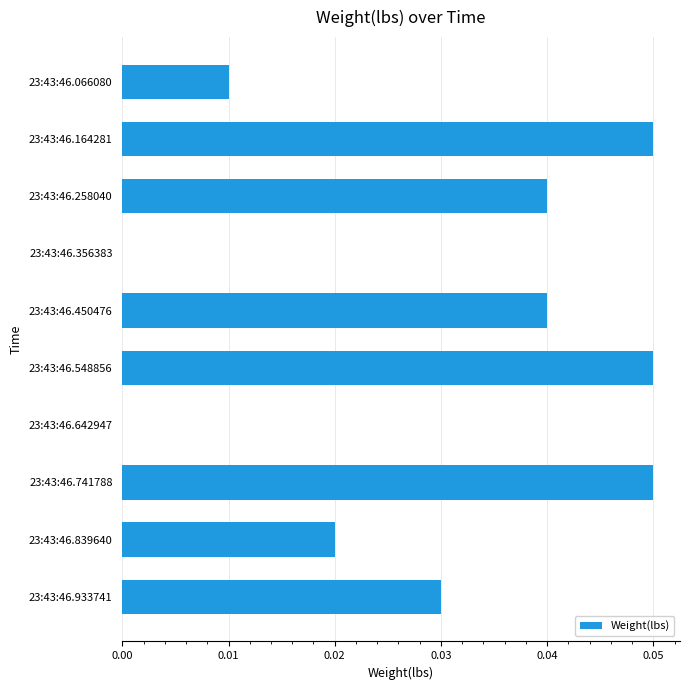

Is it true that the value at 23:43:46.450476 is 0.1?

False